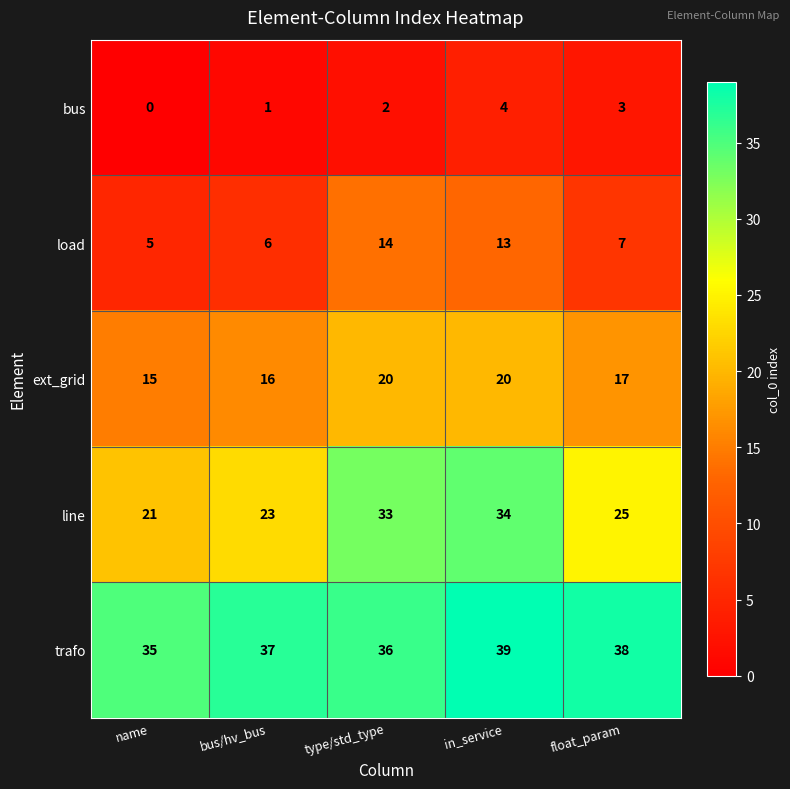

Which category has the highest value across all series?

in_service